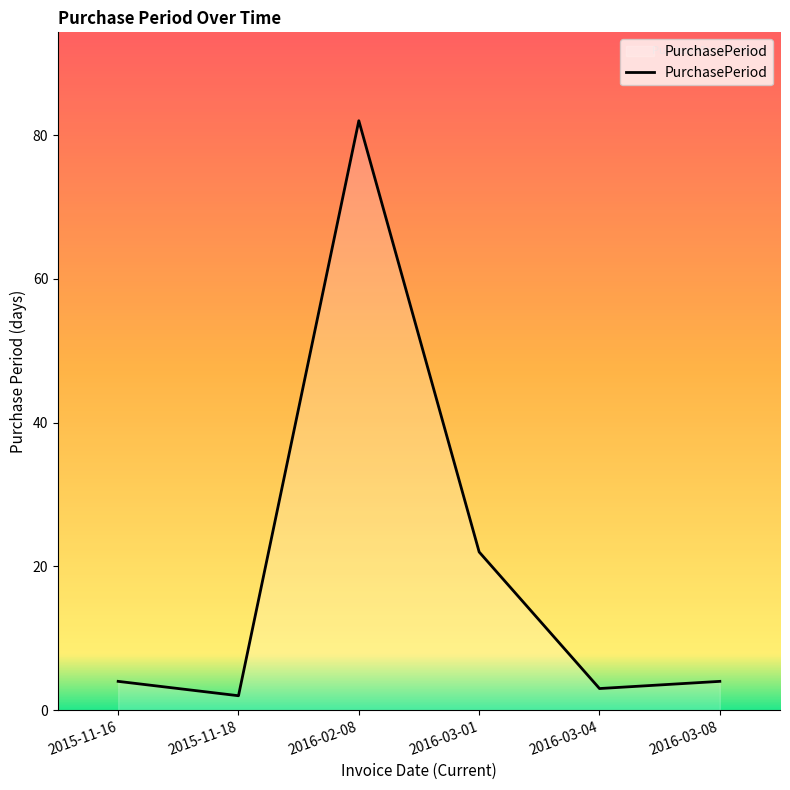

What is the difference between the maximum and minimum values?

80